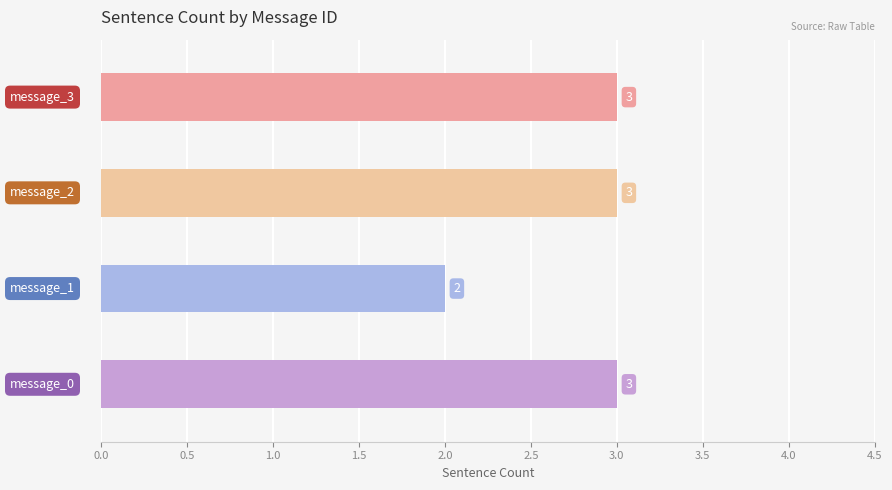

Reading bottom to top, what are all the values shown in this chart?

3	2	3	3